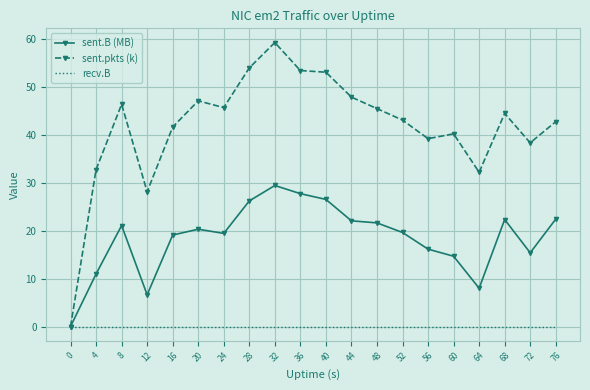

What is the total value across all series at 72?

53.6